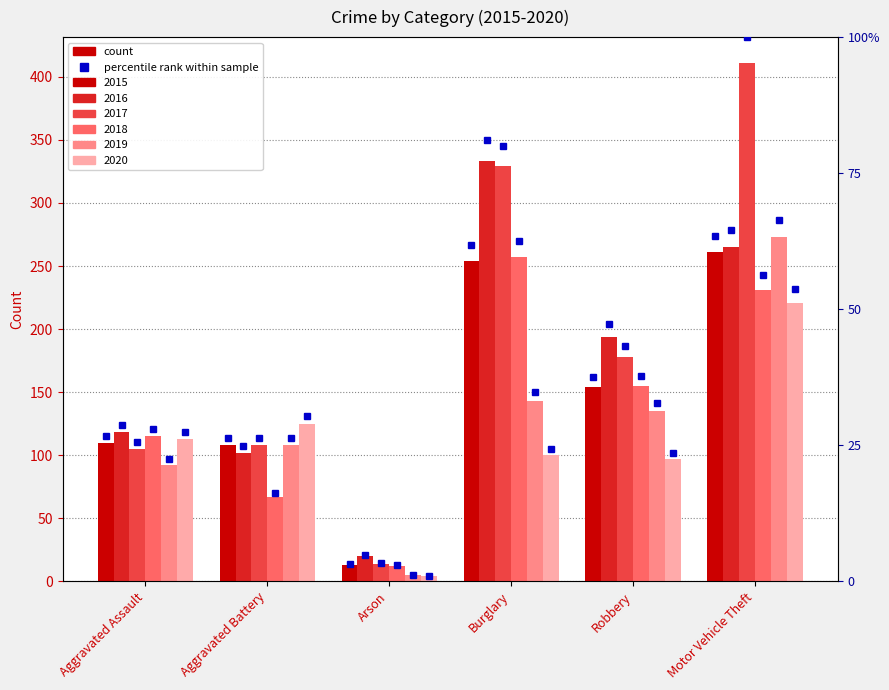

Rank the categories by value from highest to lowest.

Motor Vehicle Theft, Burglary, Robbery, Aggravated Assault, Aggravated Battery, Arson